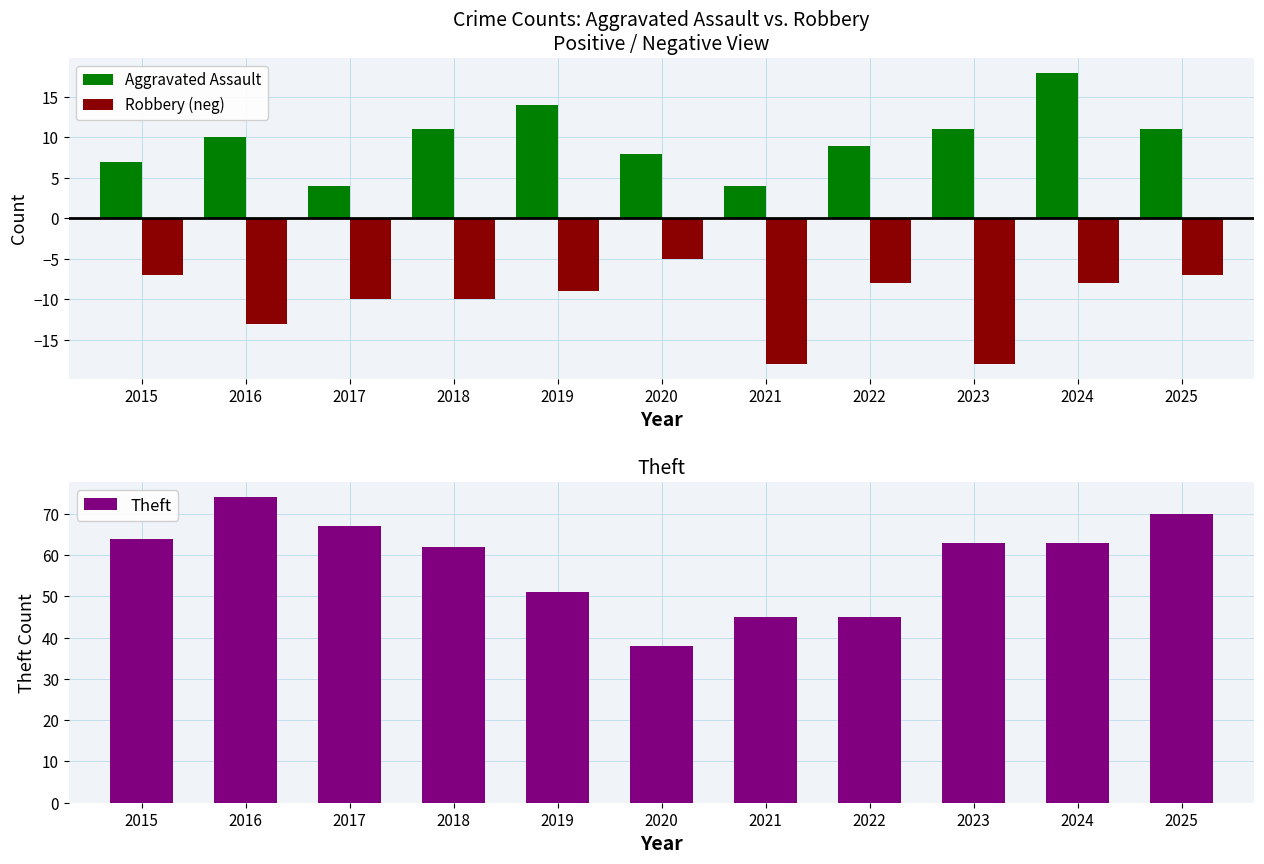

Which series changed the most between 2015 and 2022?

Theft